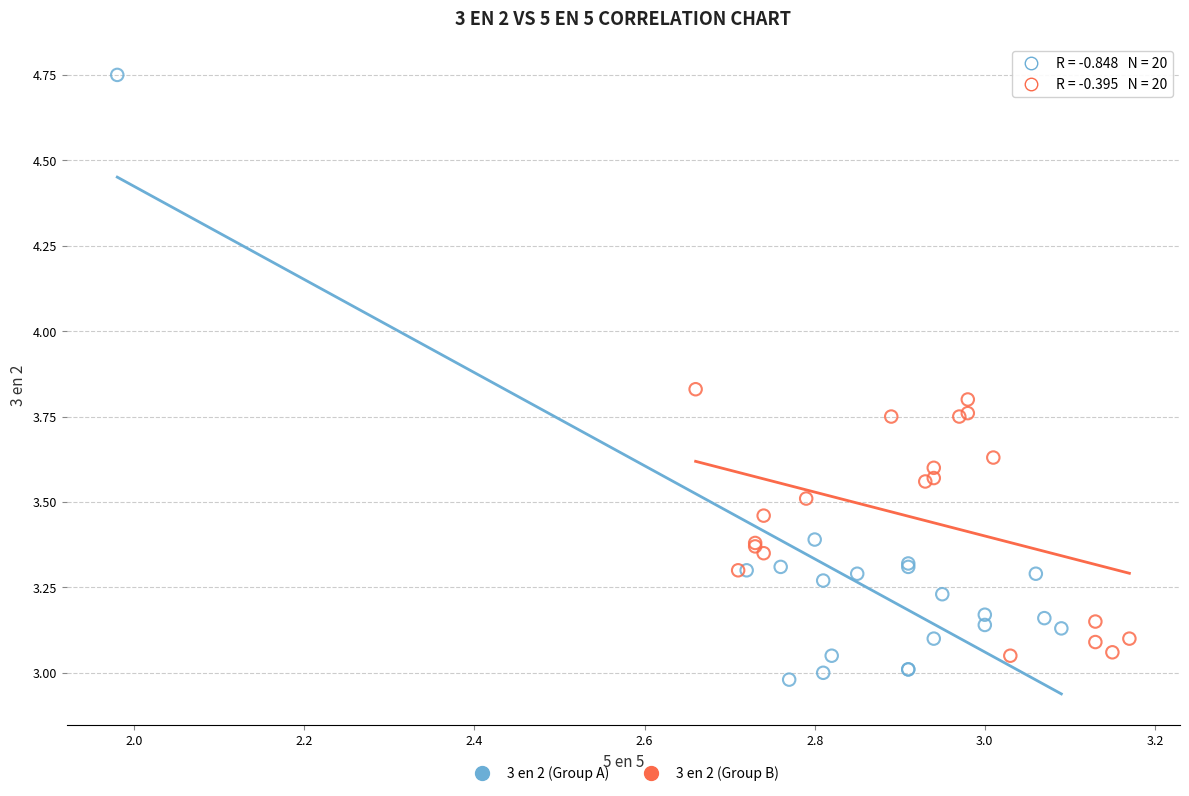

Which series reaches the maximum Y coordinate?

3 en 2 (Group A)